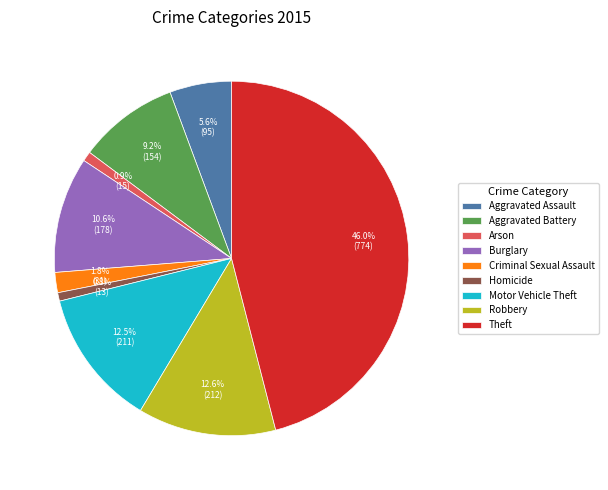

Which has a higher value, Motor Vehicle Theft or Arson?

Motor Vehicle Theft